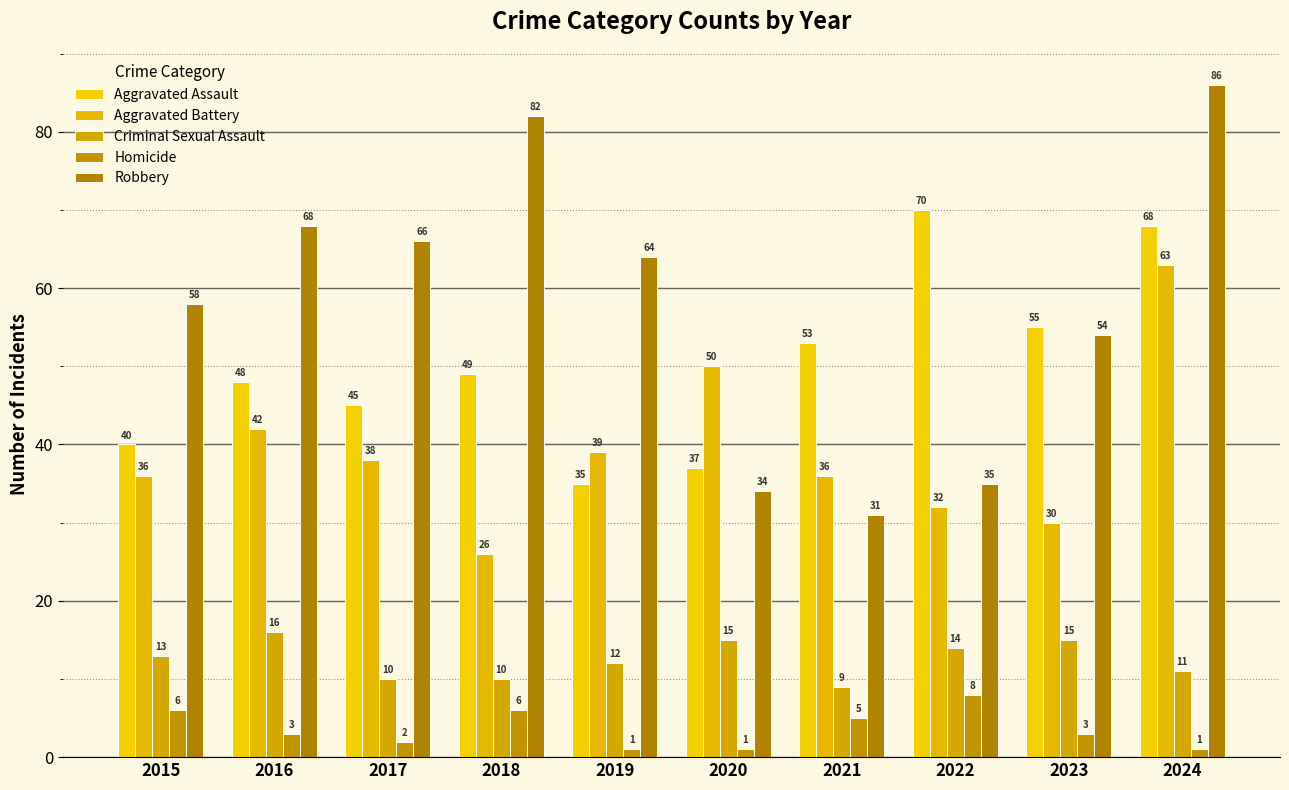

Where is Homicide nearest to the value 4?

2016